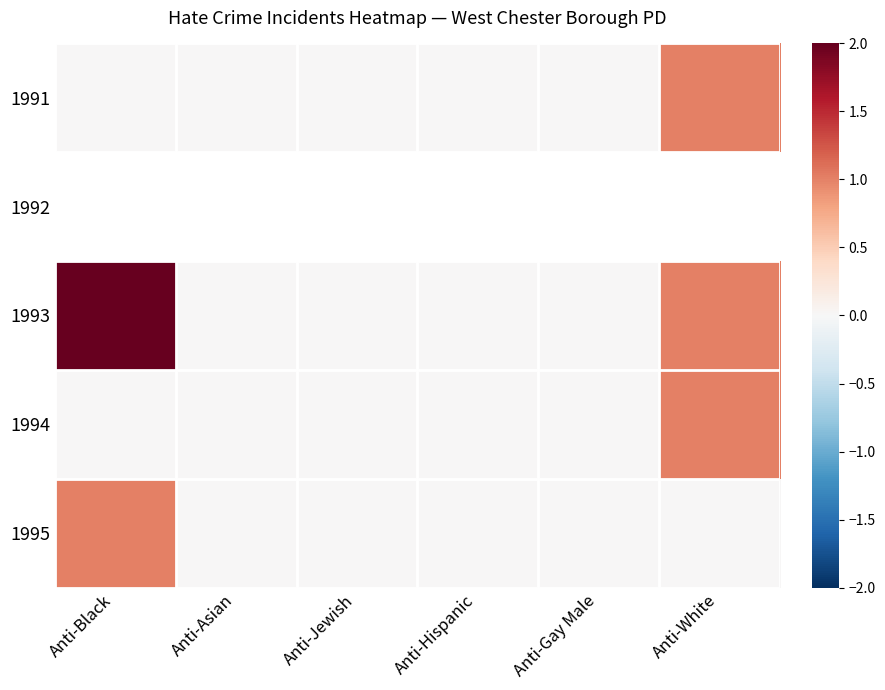

The value of 1991 at Anti-Hispanic is -0.4. True or false?

False